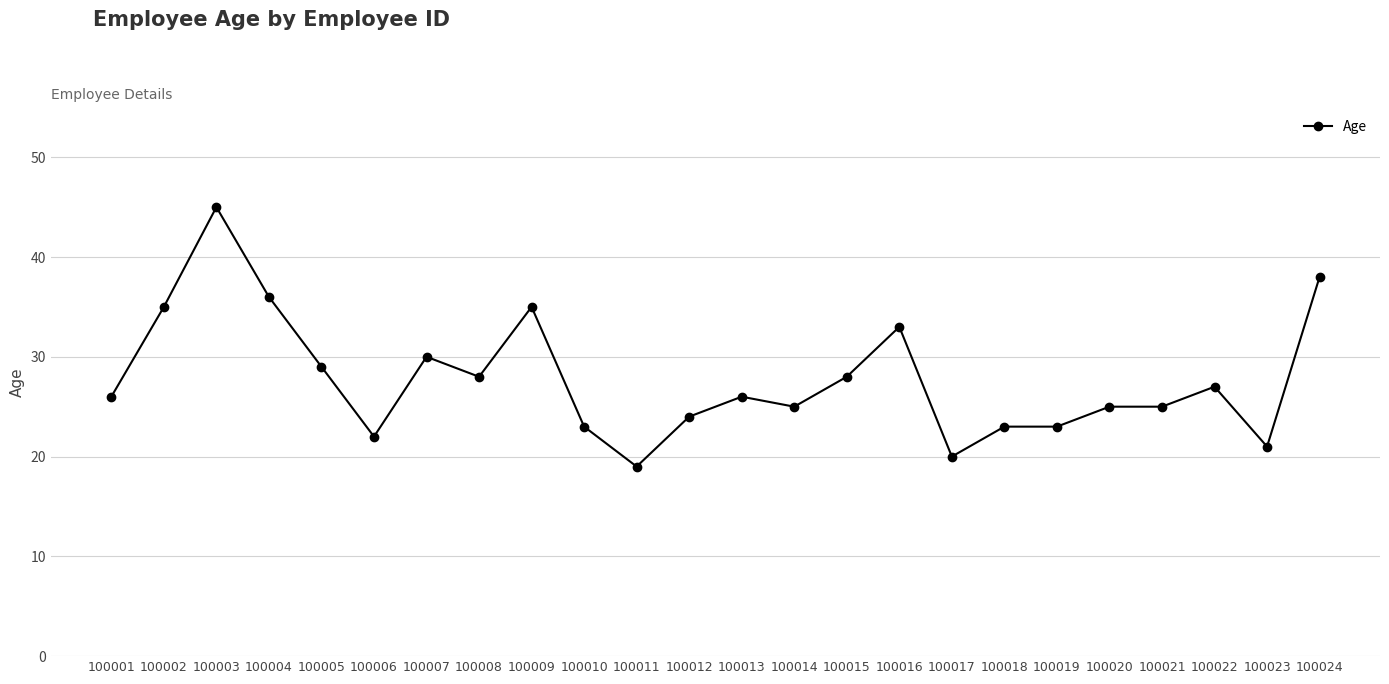

What is the change in value from 100009 to 100023?

-14